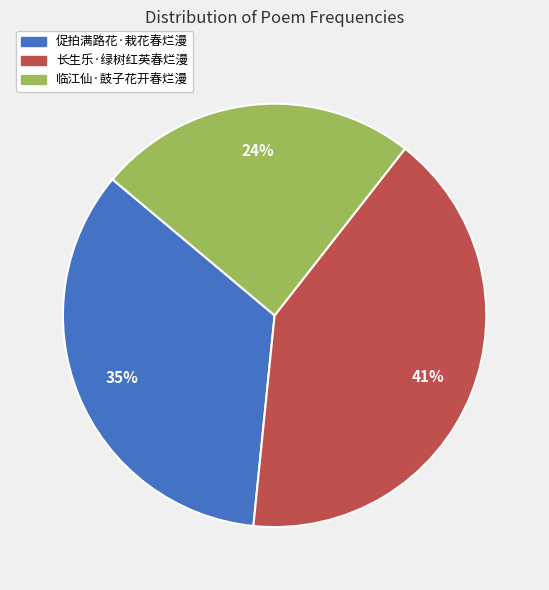

Is it true that 促拍满路花·栽花春烂漫 is 26% of the pie?

False